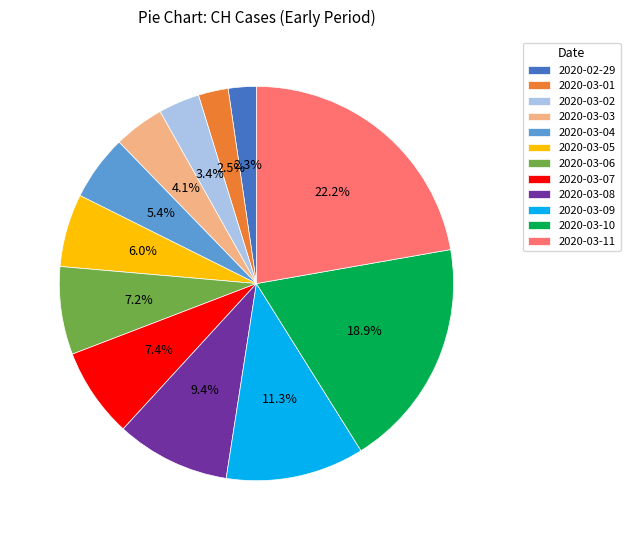

How much of the chart is everything except 2020-03-06?

92.8%